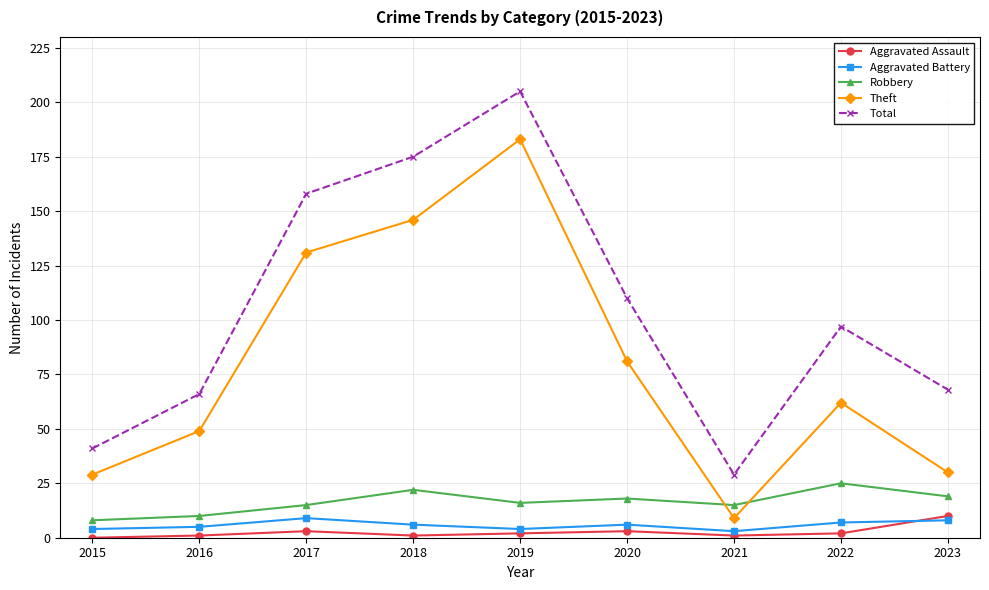

Reading left to right, transcribe all the data shown in this chart.

Aggravated Assault: 2015=0	2016=1	2017=3	2018=1	2019=2	2020=3	2021=1	2022=2	2023=10
Aggravated Battery: 2015=4	2016=5	2017=9	2018=6	2019=4	2020=6	2021=3	2022=7	2023=8
Robbery: 2015=8	2016=10	2017=15	2018=22	2019=16	2020=18	2021=15	2022=25	2023=19
Theft: 2015=29	2016=49	2017=131	2018=146	2019=183	2020=81	2021=9	2022=62	2023=30
Total: 2015=41	2016=66	2017=158	2018=175	2019=205	2020=110	2021=29	2022=97	2023=68